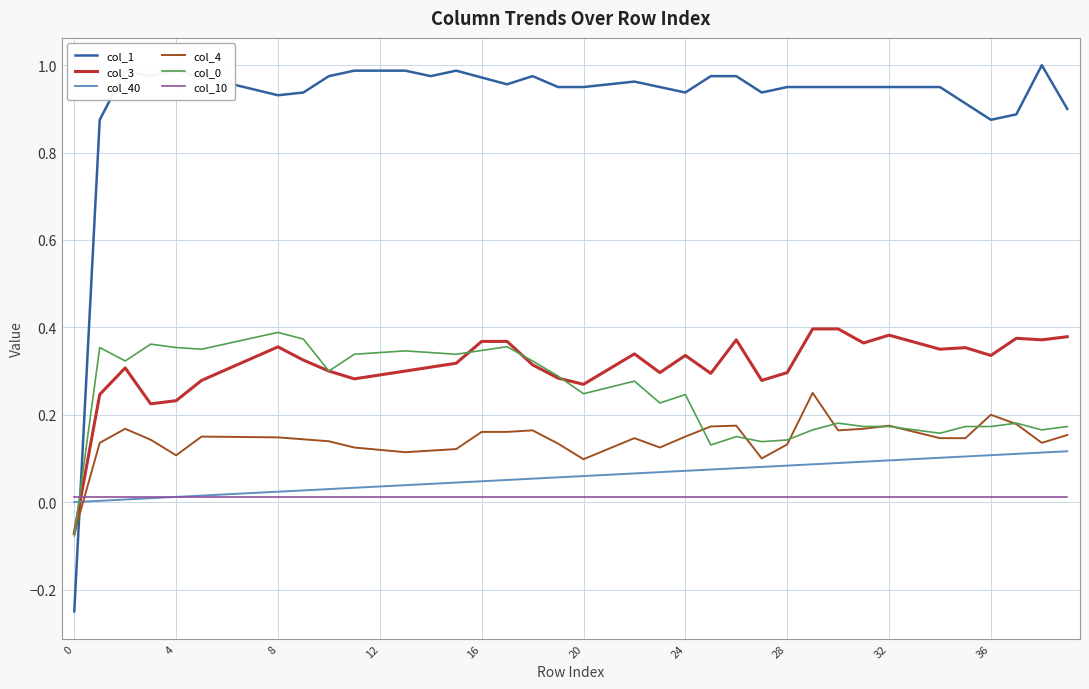

Which series has the widest spread of values?

col_1